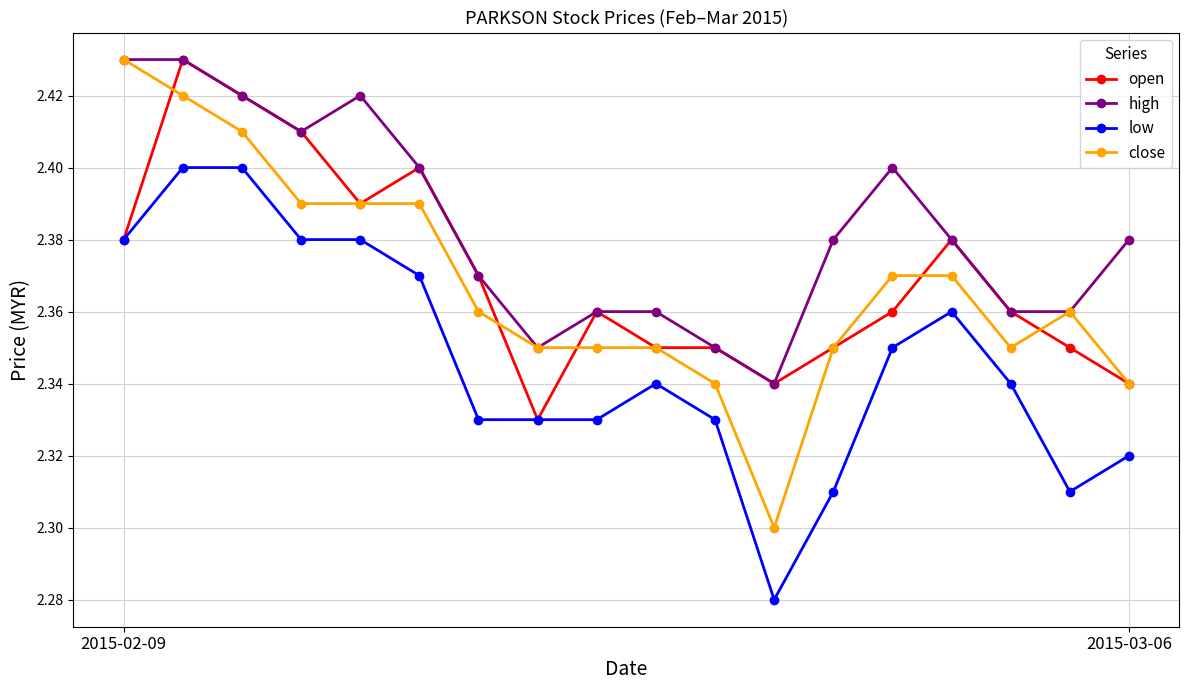

Which series has the widest spread of values?

close